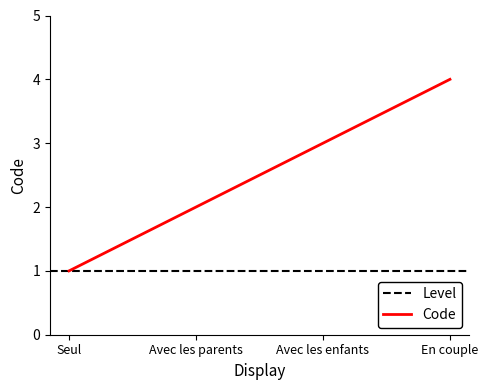

Does the chart have visible grid lines?

No